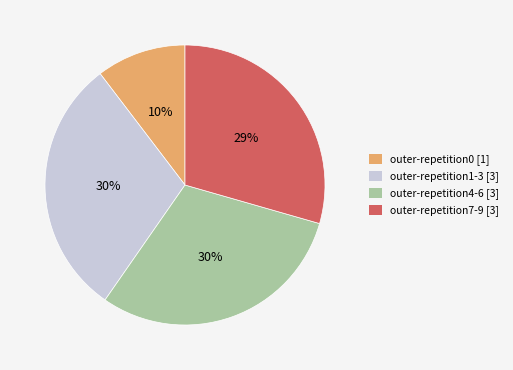

To the nearest percent, what is the average slice percentage?

25%